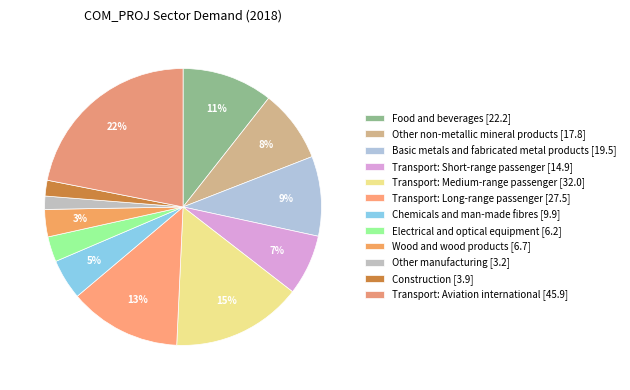

How many segments does this pie chart have?

12